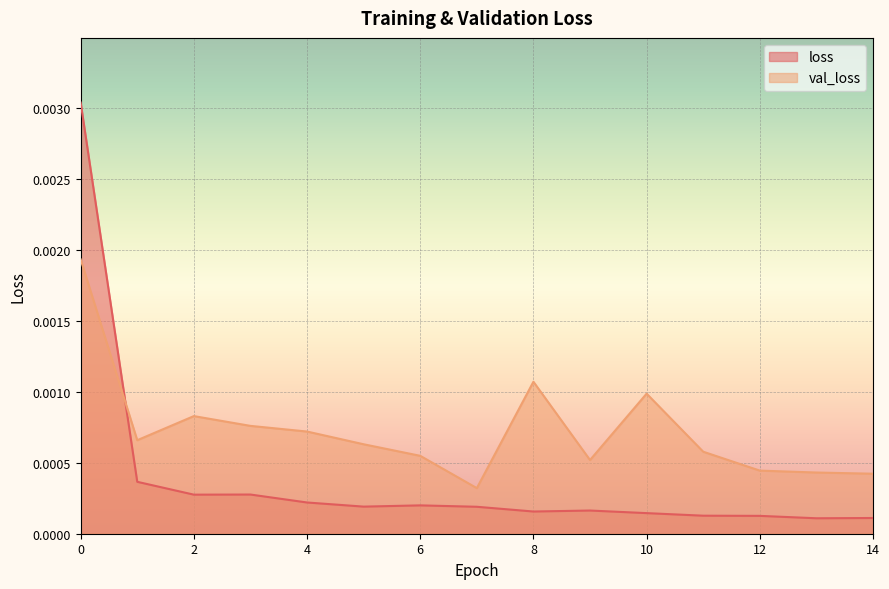

The value of loss at 0 is 0.0. True or false?

True